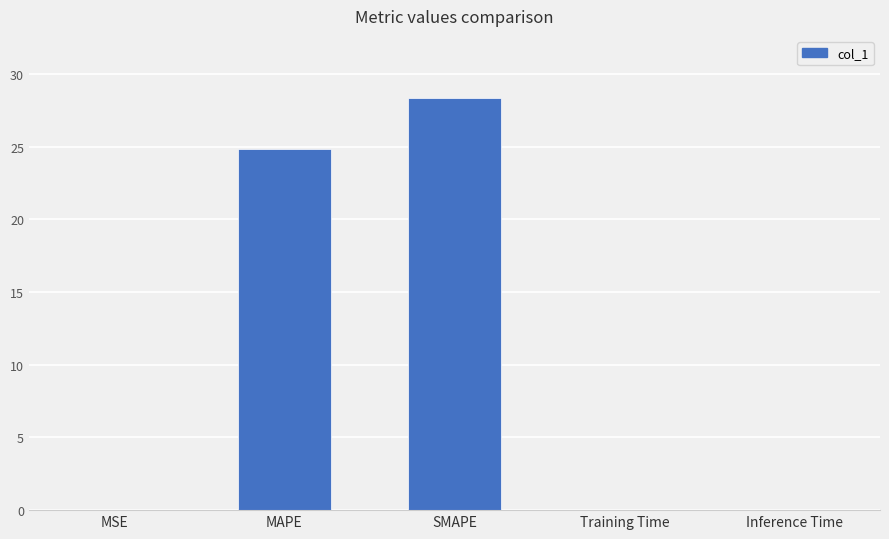

At which label is the value closest to 14?

MAPE